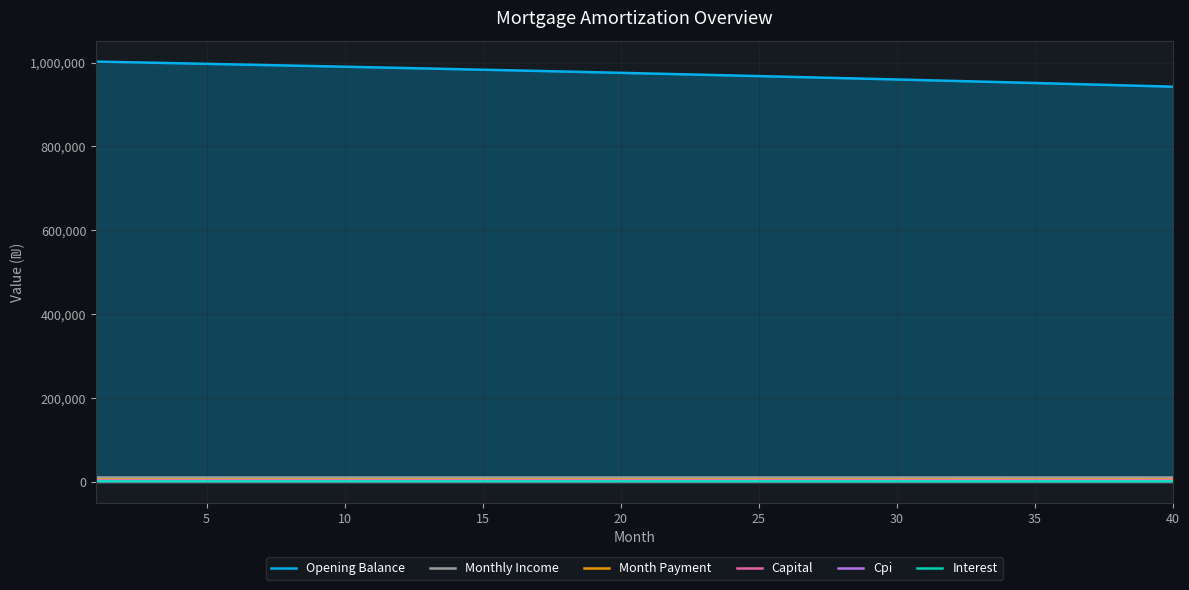

Which series has the largest range (max minus min)?

Opening Balance